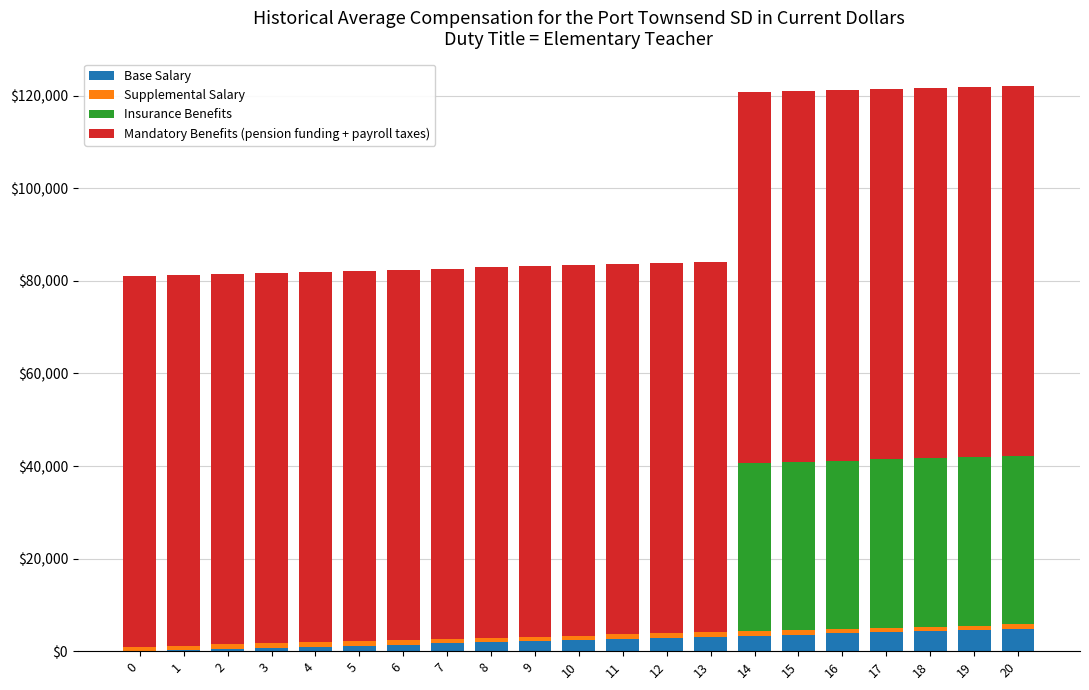

What is the maximum value for Base Salary?

4776.1